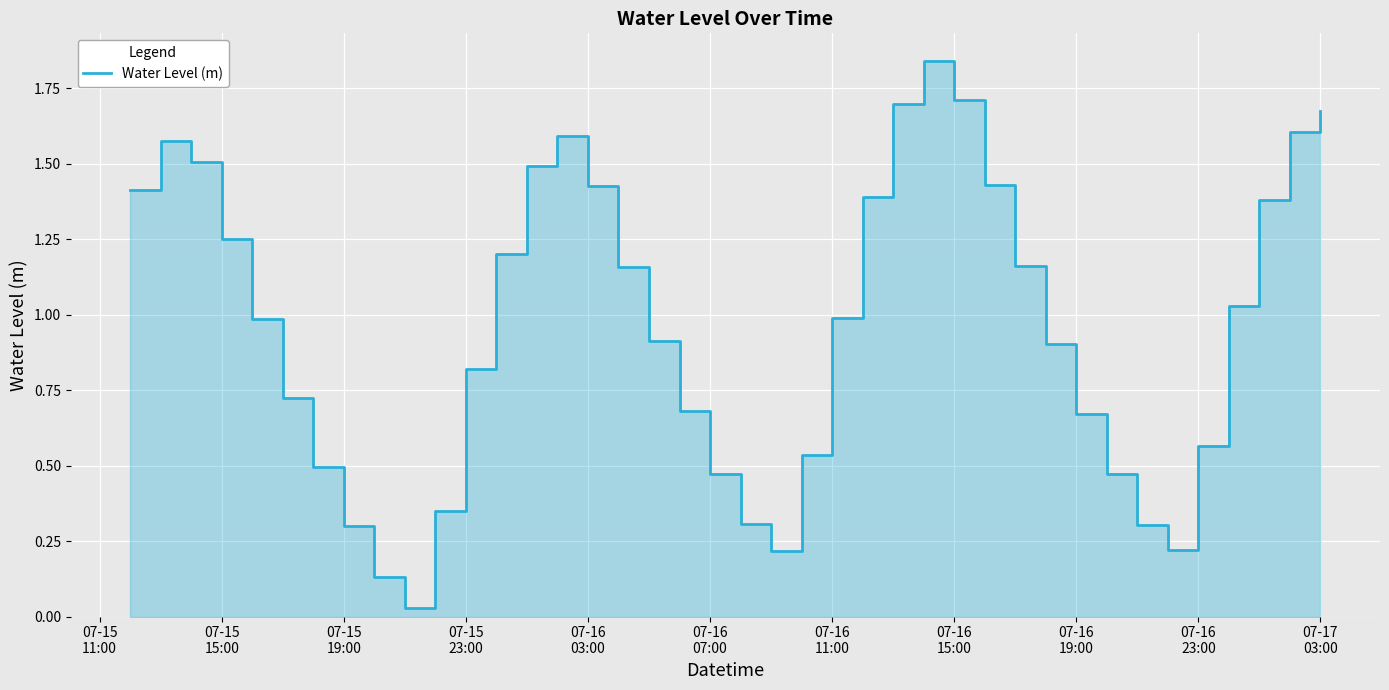

Does the chart display data point markers on the line(s)?

No